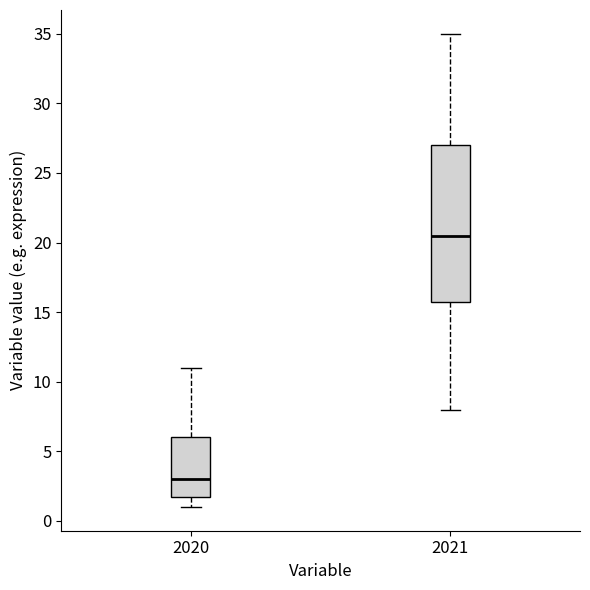

Reading left to right, transcribe this box plot: for each box, give where its median line is, the range the box spans, and where its two whiskers end, as read against the y-axis. The values are not printed on the chart, so give them approximately, as read against the axis.

2020: median 3.0, box 2.0 to 6.0, whiskers 1.0 to 11.0
2021: median 20.5, box 16.0 to 27.0, whiskers 8.0 to 35.0